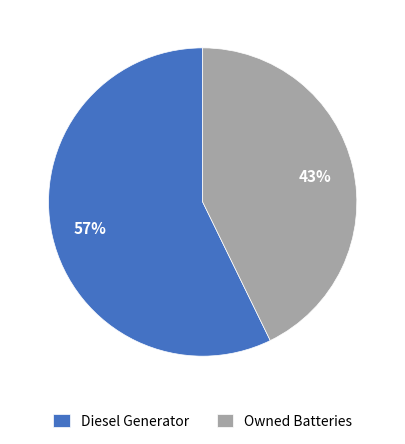

What is the largest slice in the pie chart?

Diesel Generator